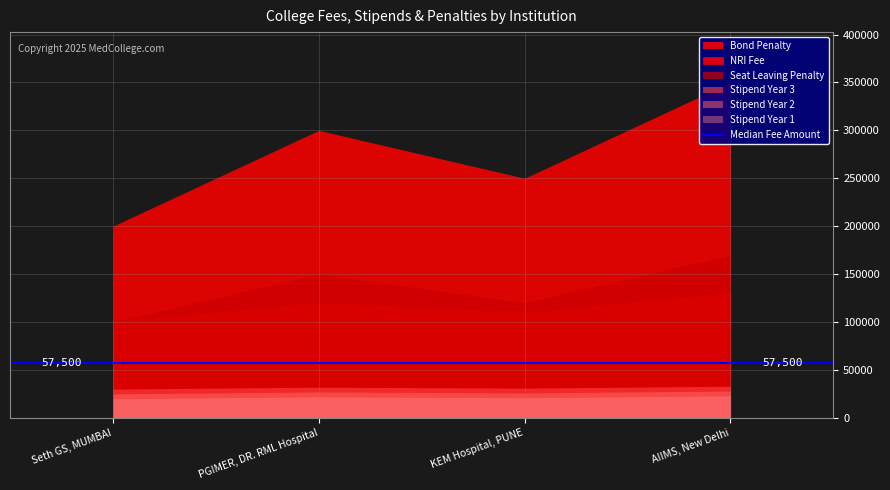

How many data points does each series have?

4